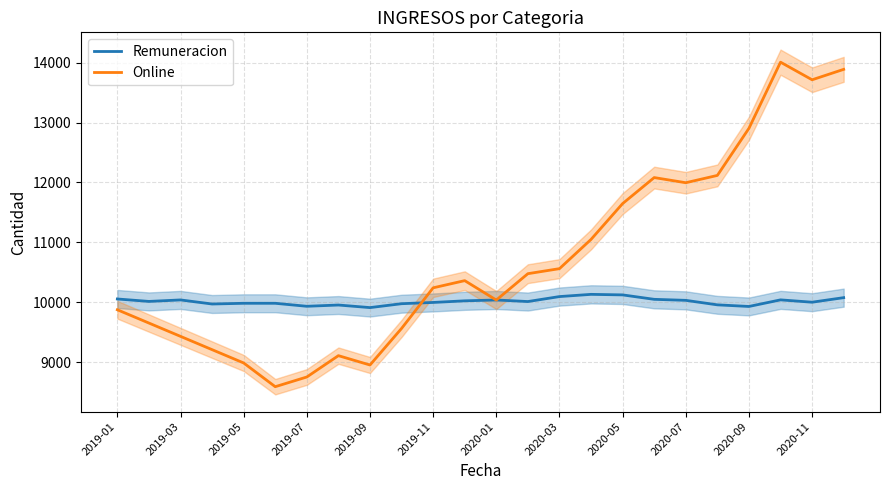

What is the highest value of the Online series?

14008